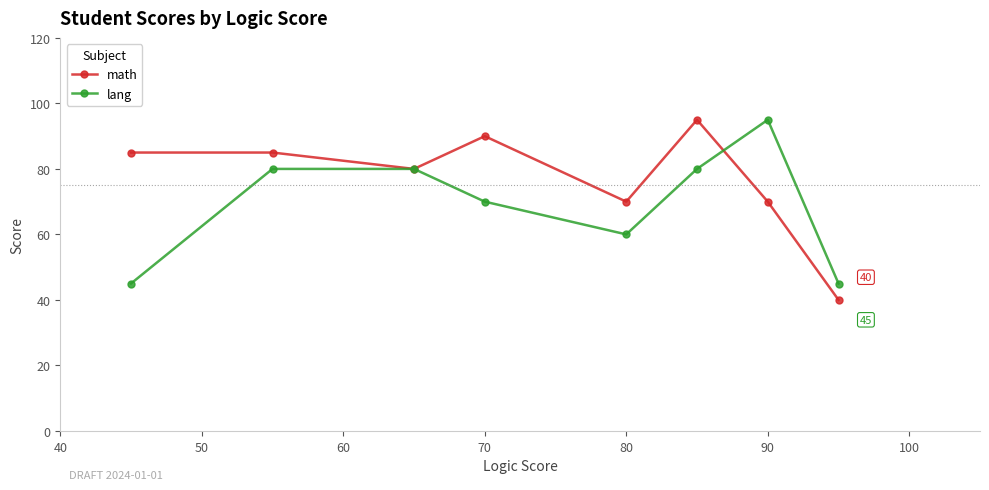

What is the highest value of the lang series?

95